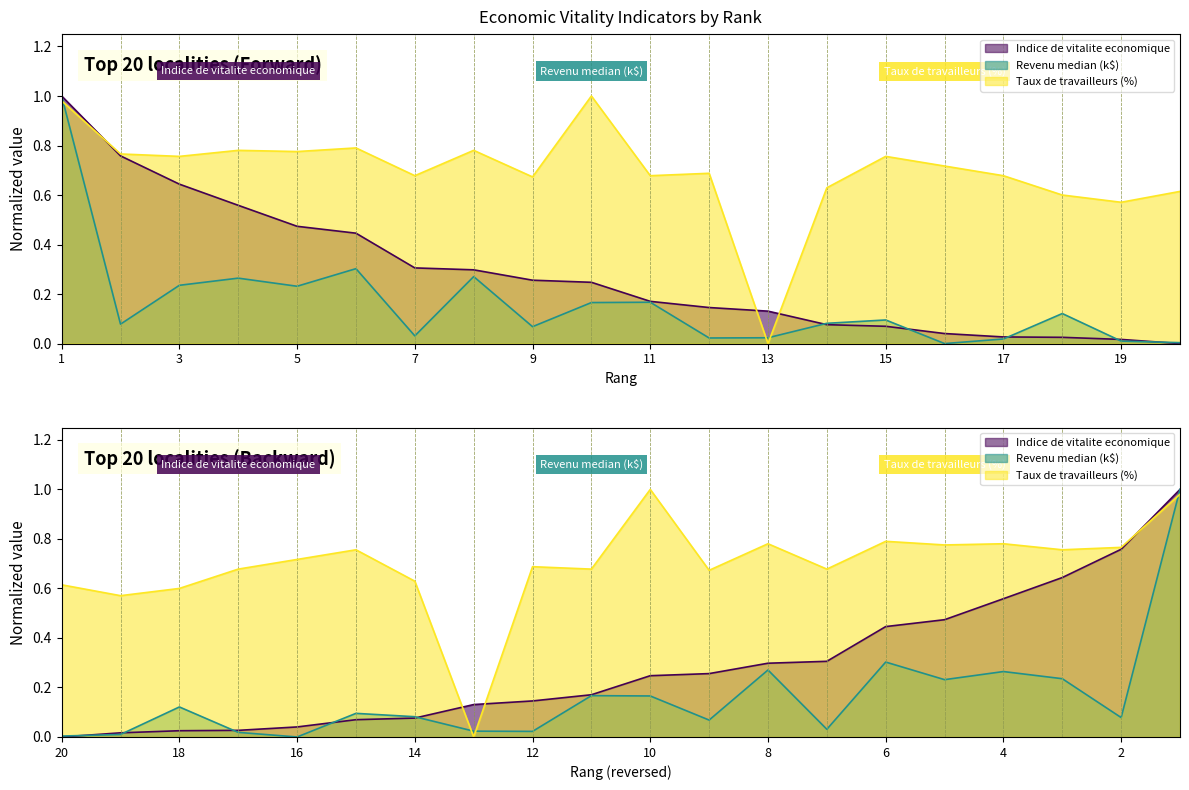

List the series in order of their overall mean, highest first.

Taux de travailleurs (%), Indice de vitalite economique, Revenu median (k$)